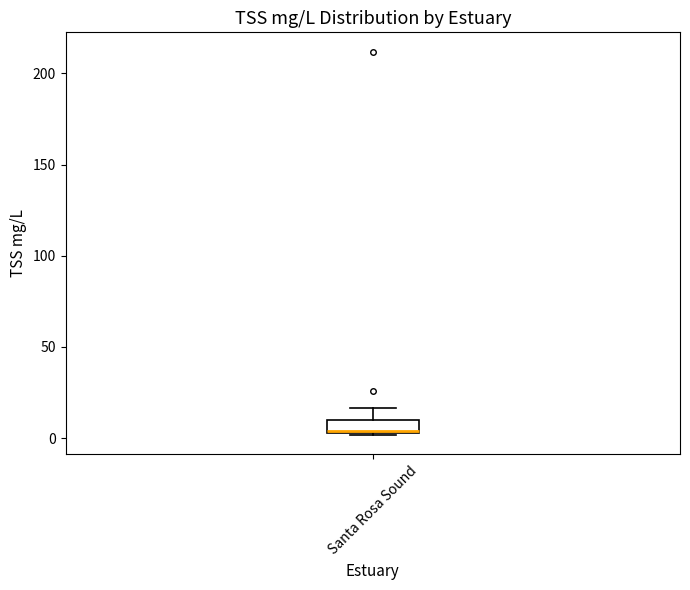

Transcribe this box plot: give where the median line is, the range the box spans, and where the two whiskers end, as read against the y-axis. The values are not printed on the chart, so give them approximately, as read against the axis.

median 5, box 5 to 10, whiskers 0 to 15